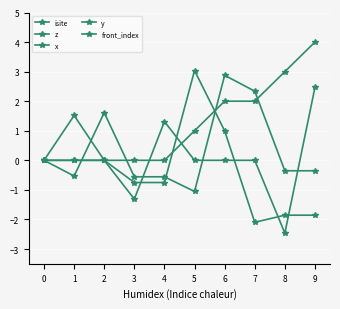

What are all the series names shown in the legend?

isite, z, x, y, front_index